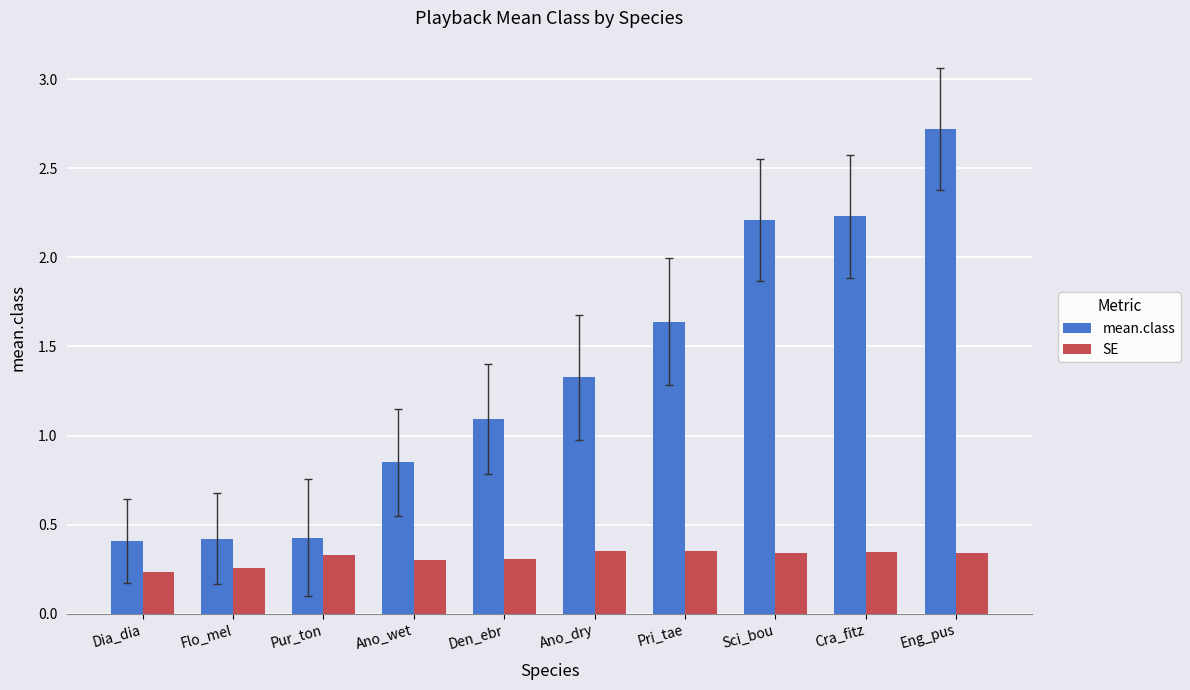

At how many categories does at least one series exceed 0?

10